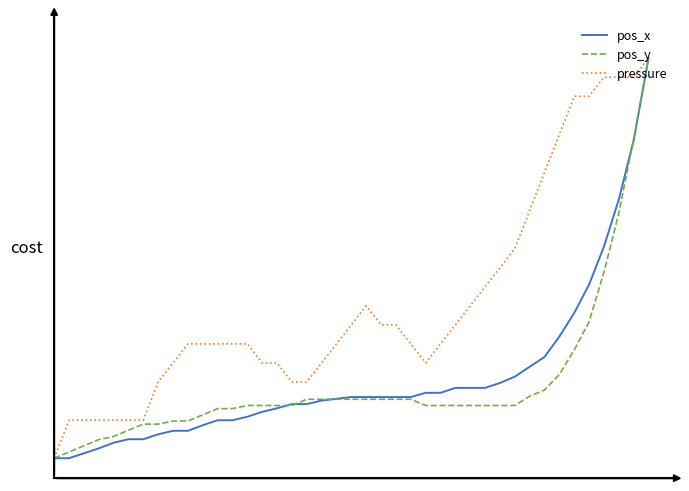

At how many categories does at least one series exceed 0?

39